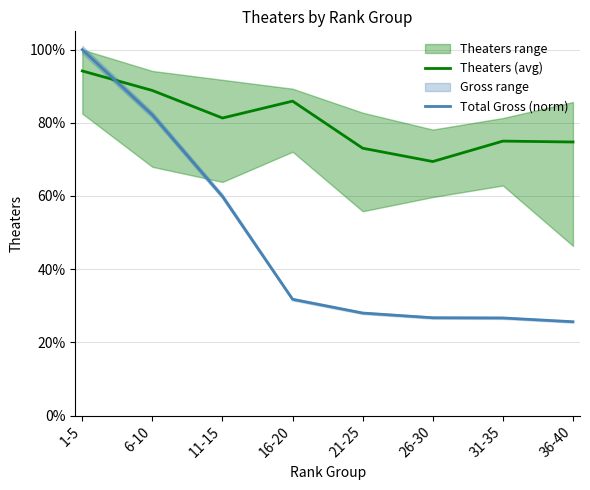

True or false: Theaters (avg) has more than 0 points higher than both neighbors.

True